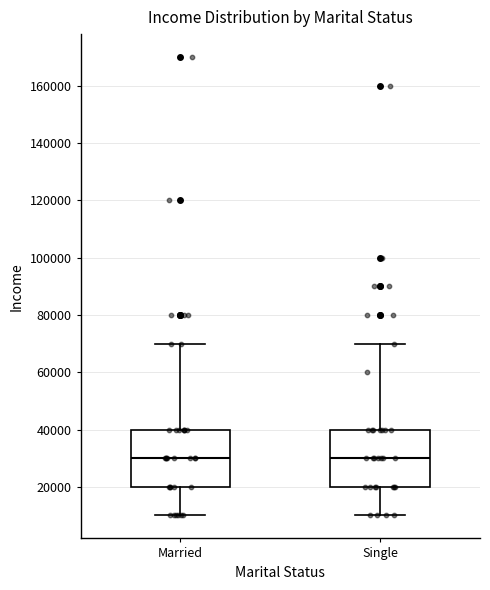

Where does the median line of the box for Single sit on the y-axis? The values are not printed on the chart, so give them approximately, as read against the axis.

30000